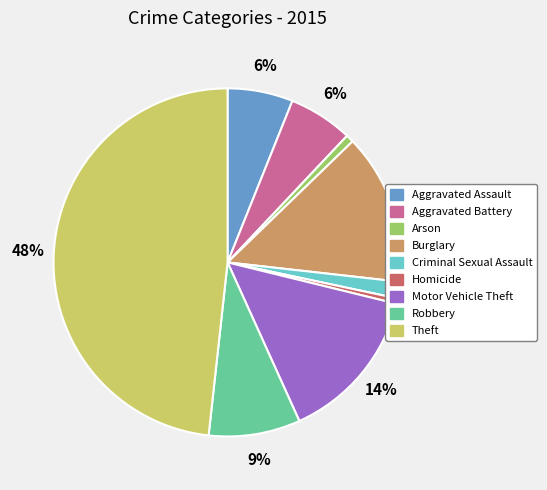

To the nearest percent, what is the combined percentage of Aggravated Assault and Burglary?

20%